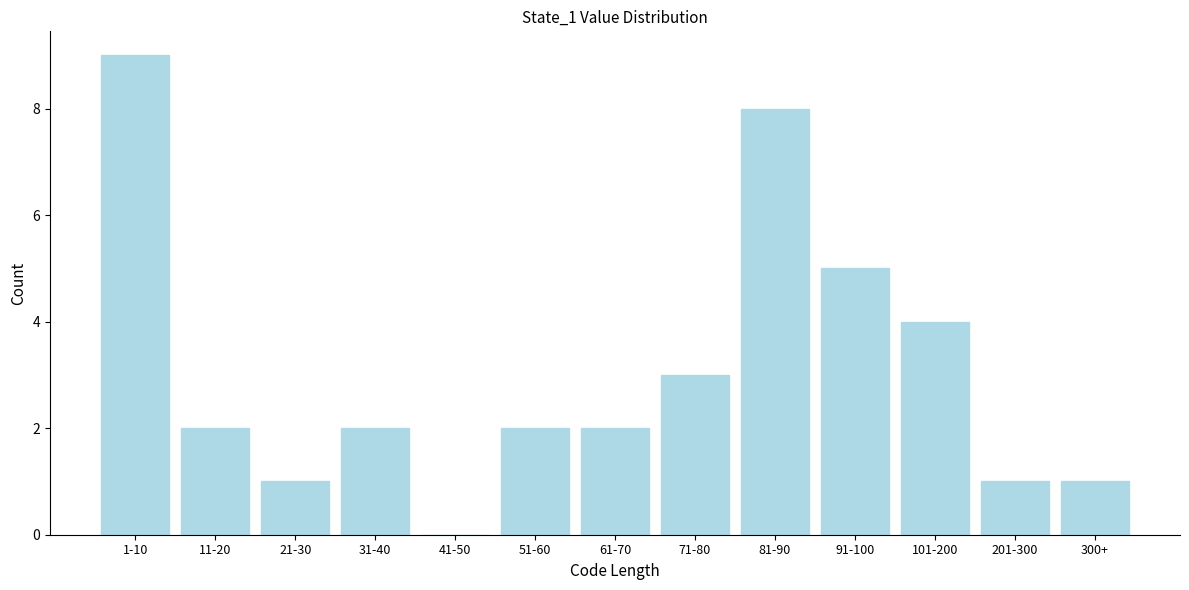

Reading left to right, transcribe all the data shown in this chart.

1-10=9	11-20=2	21-30=1	31-40=2	41-50=0	51-60=2	61-70=2	71-80=3	81-90=8	91-100=5	101-200=4	201-300=1	300+=1